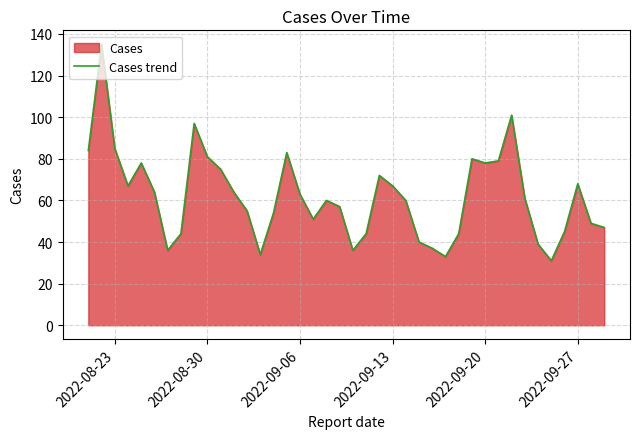

Does the chart have visible grid lines?

Yes